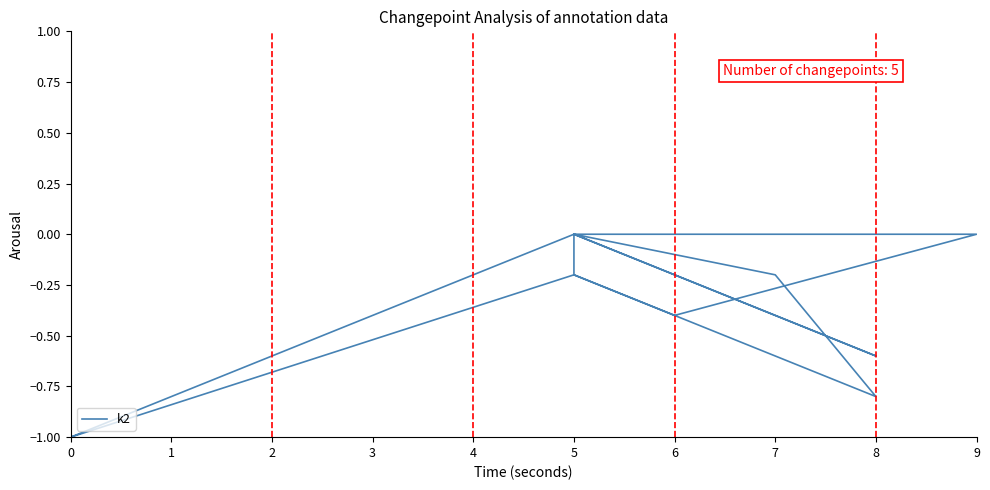

What is the difference between the values at 6 and 5?

0.4